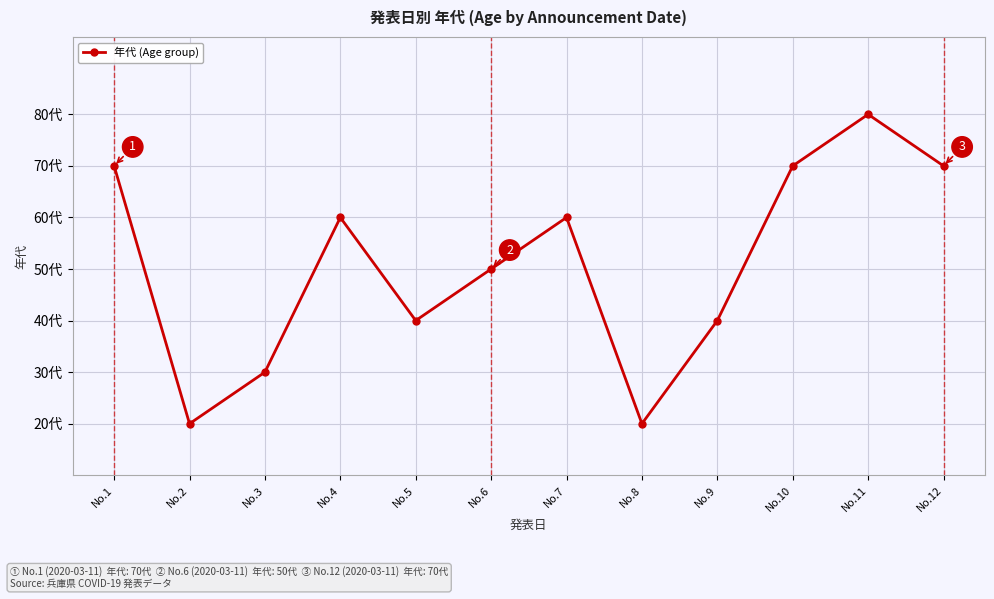

Does the chart have visible grid lines?

Yes